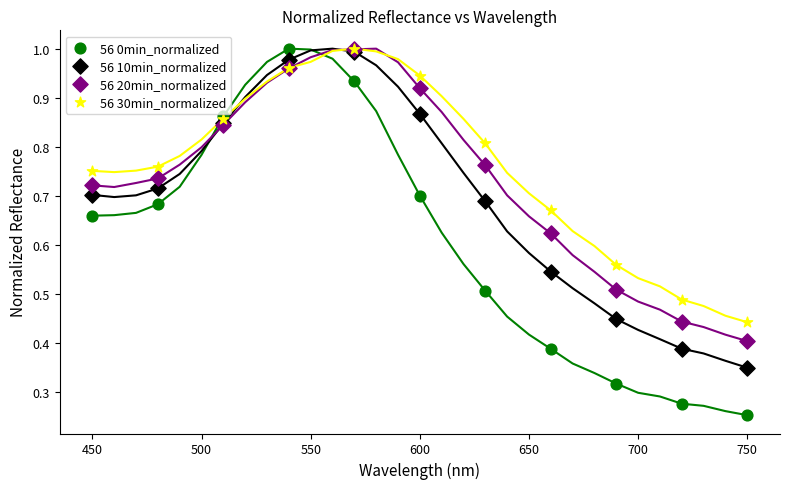

What are all the series names shown in the legend?

56 0min_normalized, 56 10min_normalized, 56 20min_normalized, 56 30min_normalized